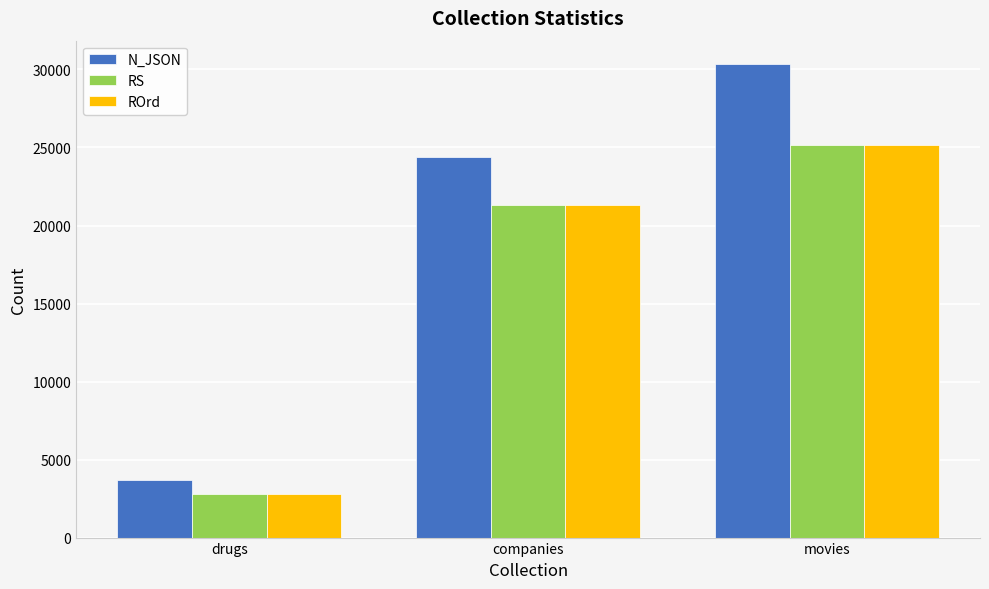

Are the bars horizontal?

No